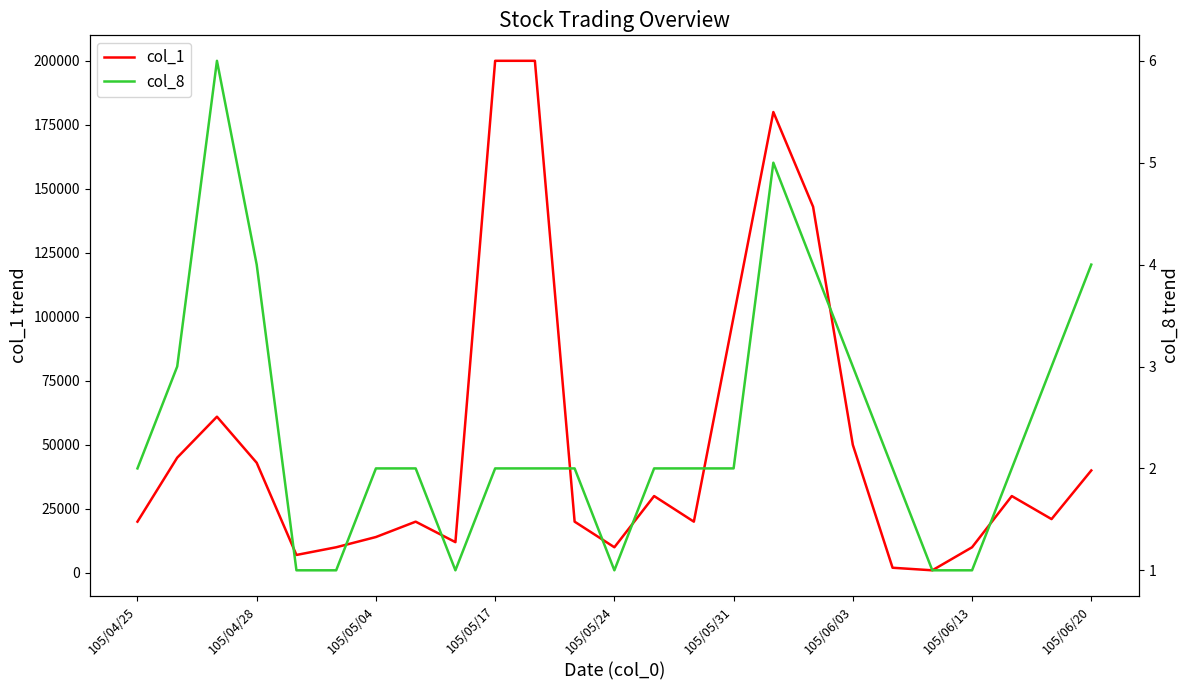

What is the average value of the col_1 series?

51560